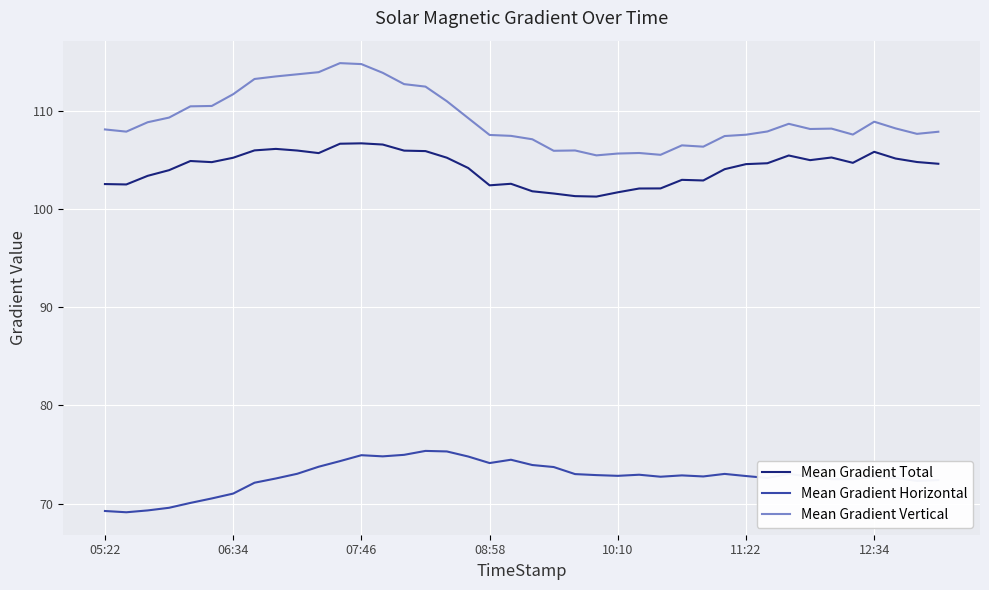

Which series has the widest spread of values?

Mean Gradient Vertical